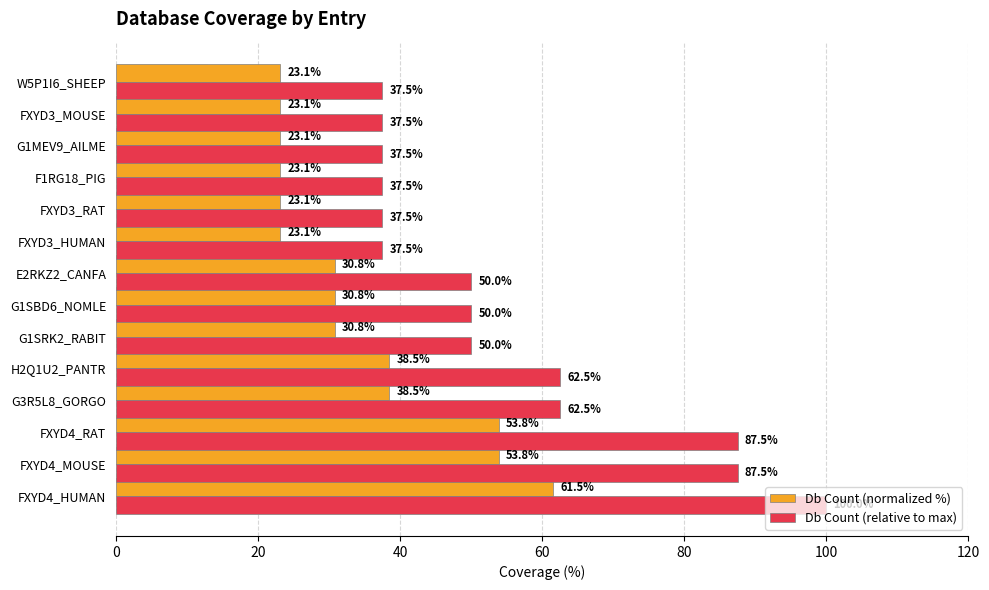

Is it true that Db Count (normalized %) equals 23.1 at W5P1I6_SHEEP?

True